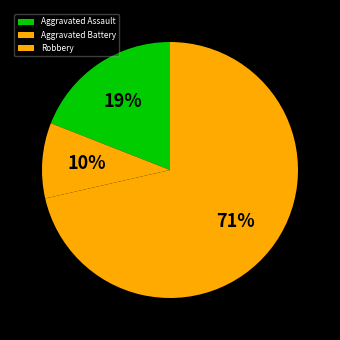

Which category has the biggest portion of the pie?

Robbery